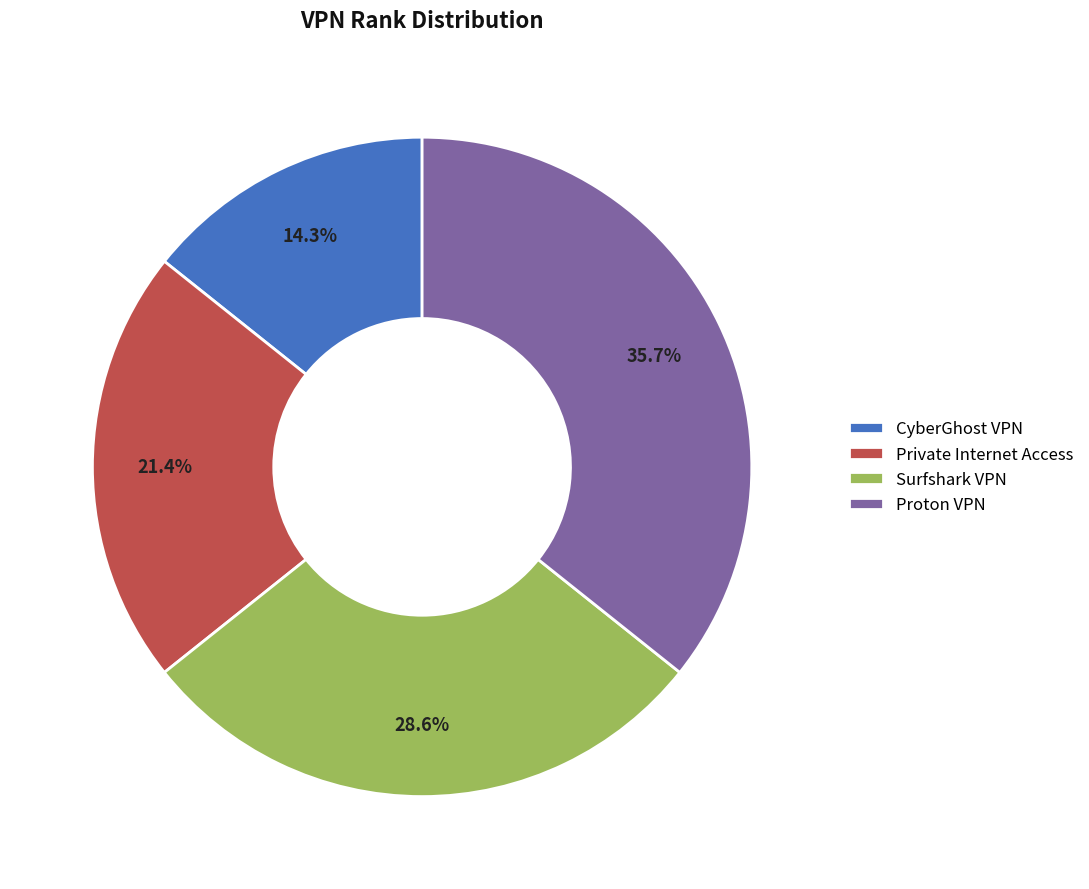

What percentage is the Private Internet Access slice, to the nearest percent?

21%